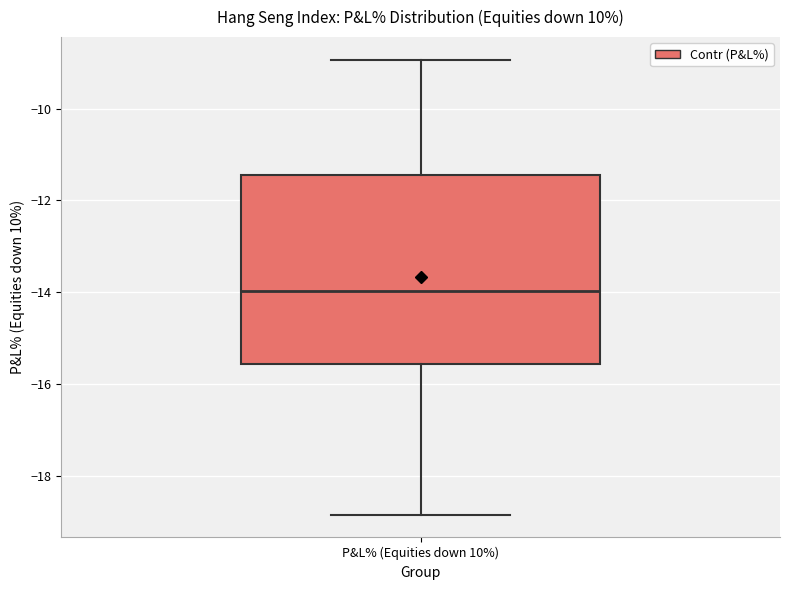

Where does the lower whisker of the box for P&L% (Equities down 10%) end on the y-axis? The values are not printed on the chart, so give them approximately, as read against the axis.

-18.8